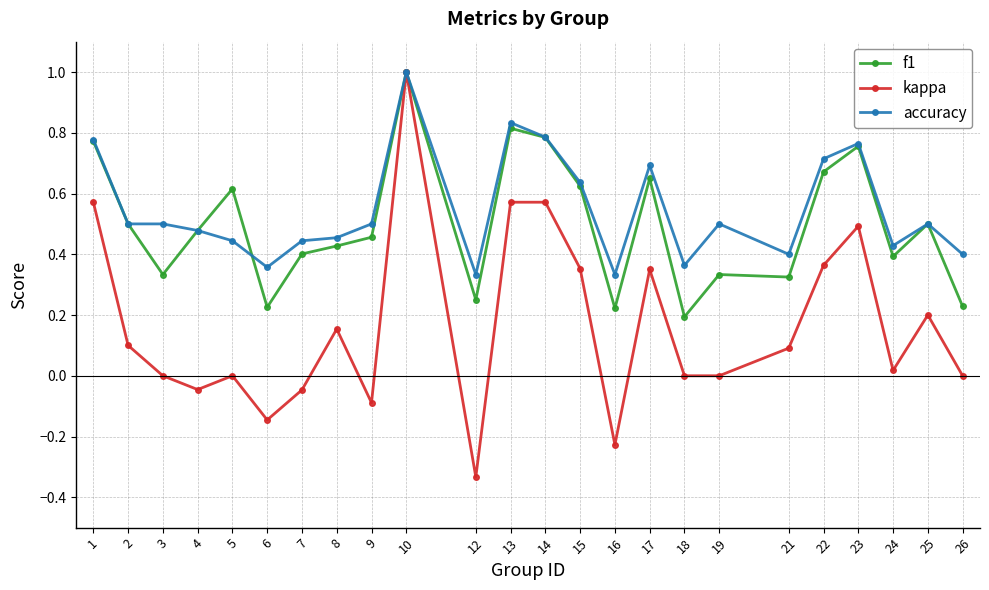

What is the sum of all accuracy values?

13.1